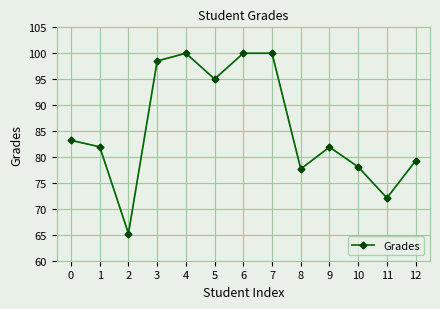

How many lines are shown in the chart?

1